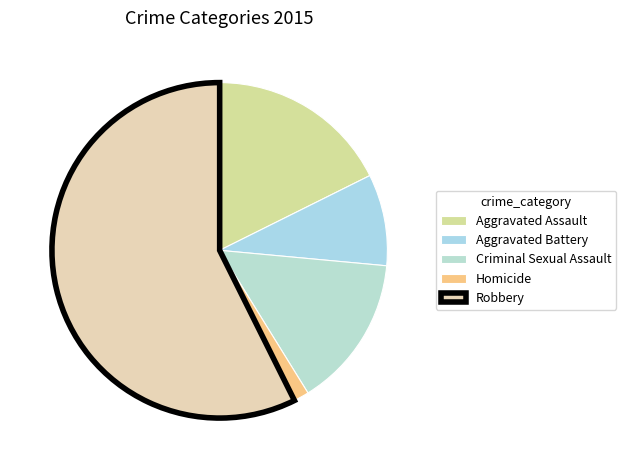

How many segments does this pie chart have?

5